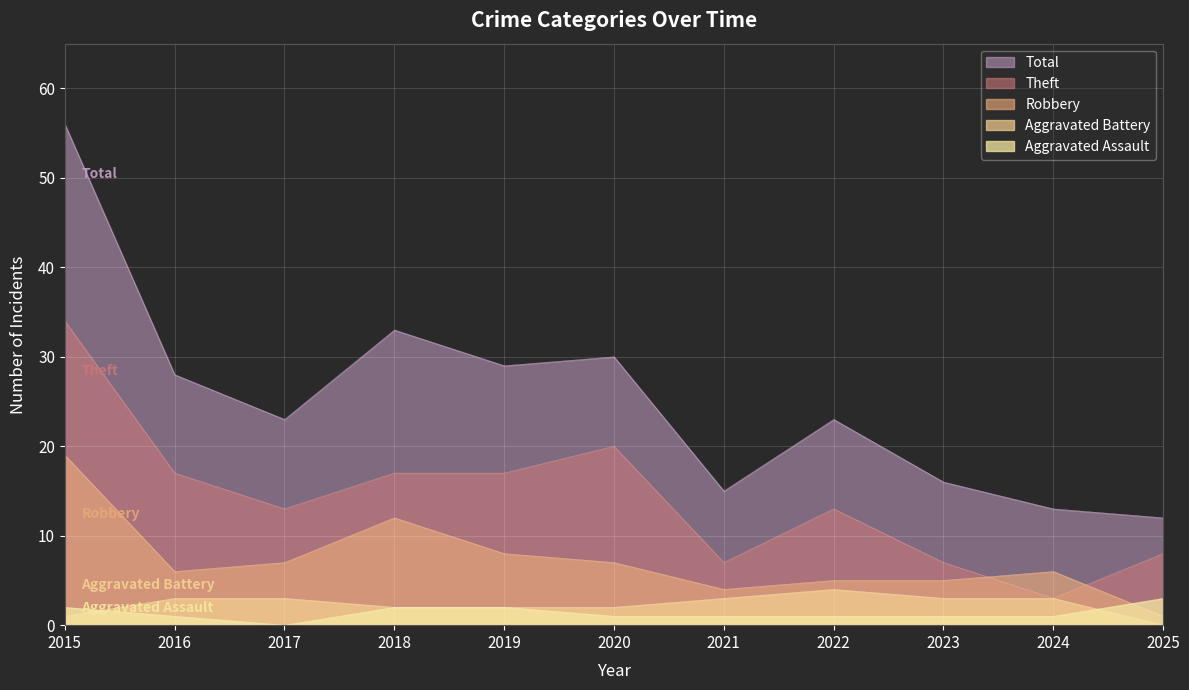

At 2021, list the series in order from smallest to largest.

Aggravated Assault, Aggravated Battery, Robbery, Theft, Total